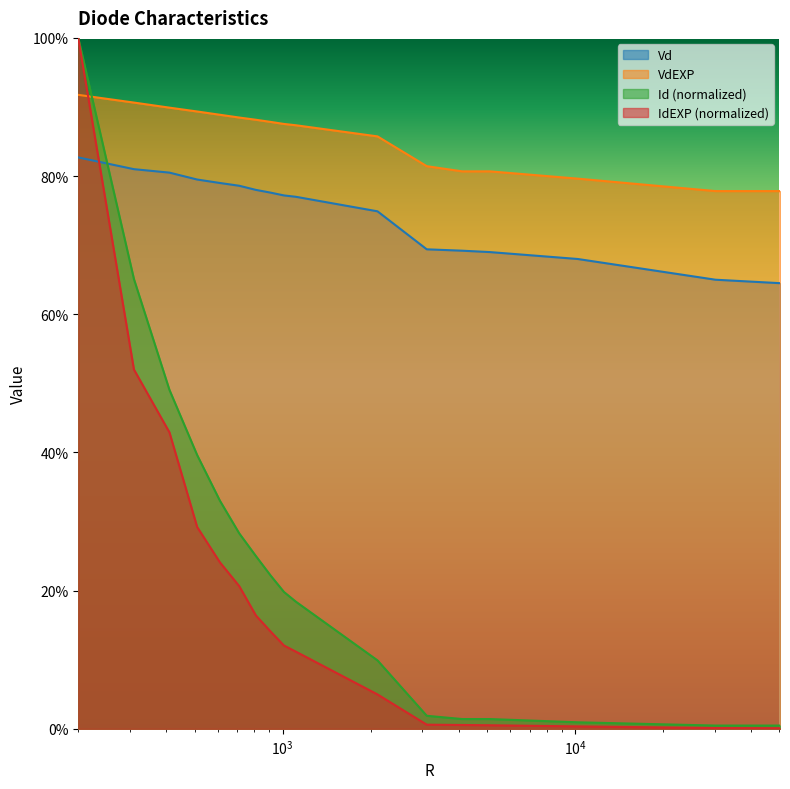

What is the total value across all series at 1010?

2.0